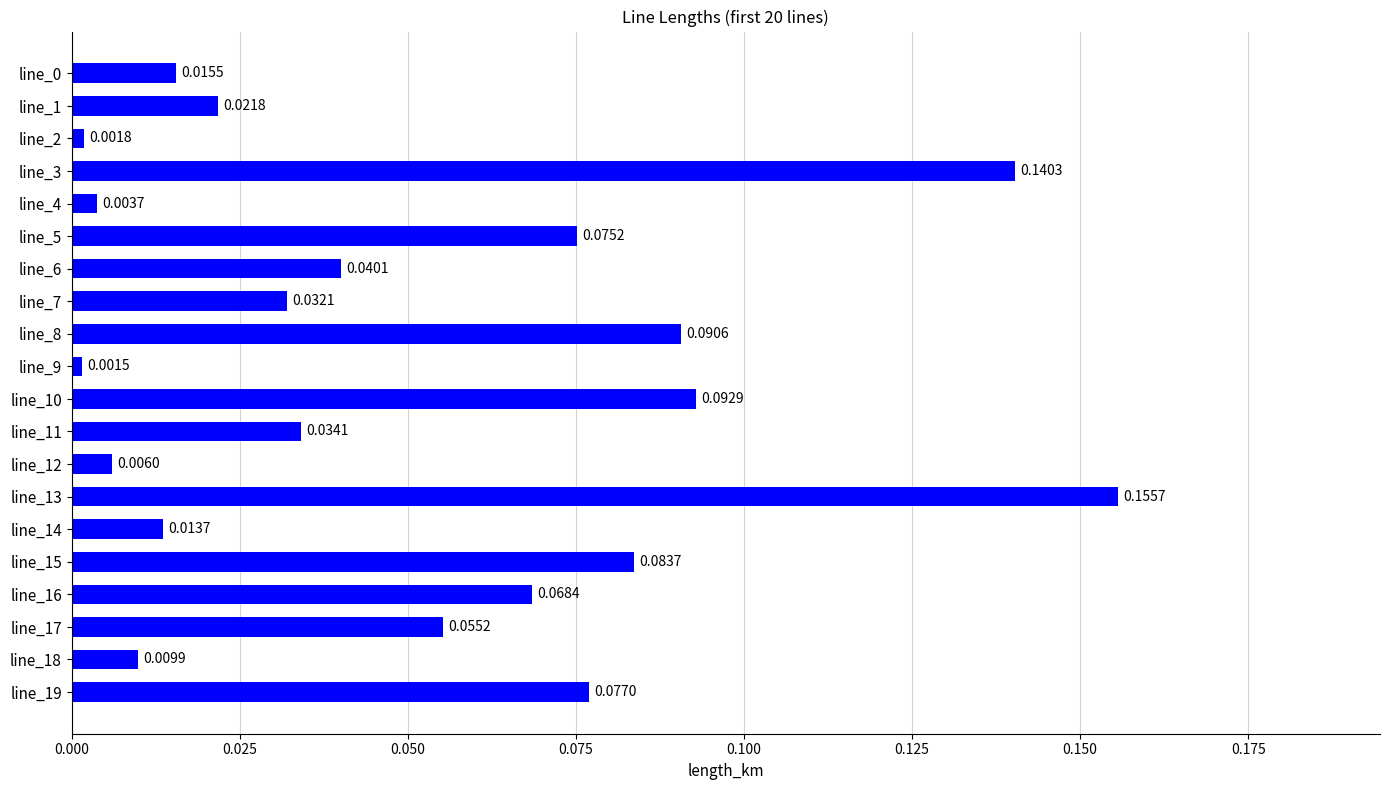

Which has a higher value, line_1 or line_10?

line_10